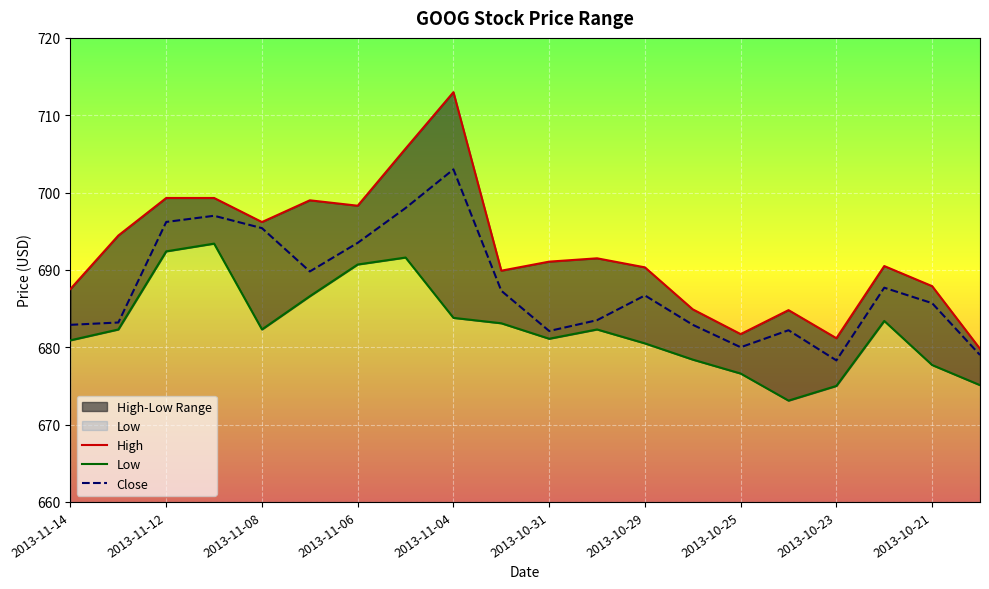

Reading right to left, transcribe all the data shown in this chart.

High: 679.8	687.9	690.5	681.2	684.8	681.7	684.9	690.3	691.5	691.1	689.9	713.0	705.7	698.3	699.0	696.2	699.3	699.3	694.5	687.5
Low: 675.1	677.7	683.4	675.0	673.1	676.6	678.4	680.5	682.3	681.1	683.1	683.8	691.6	690.7	686.6	682.3	693.4	692.4	682.3	680.9
Close: 679.0	685.7	687.7	678.3	682.2	680.0	682.9	686.7	683.5	682.1	687.3	703.0	698.0	693.5	689.8	695.4	697.0	696.2	683.2	682.9